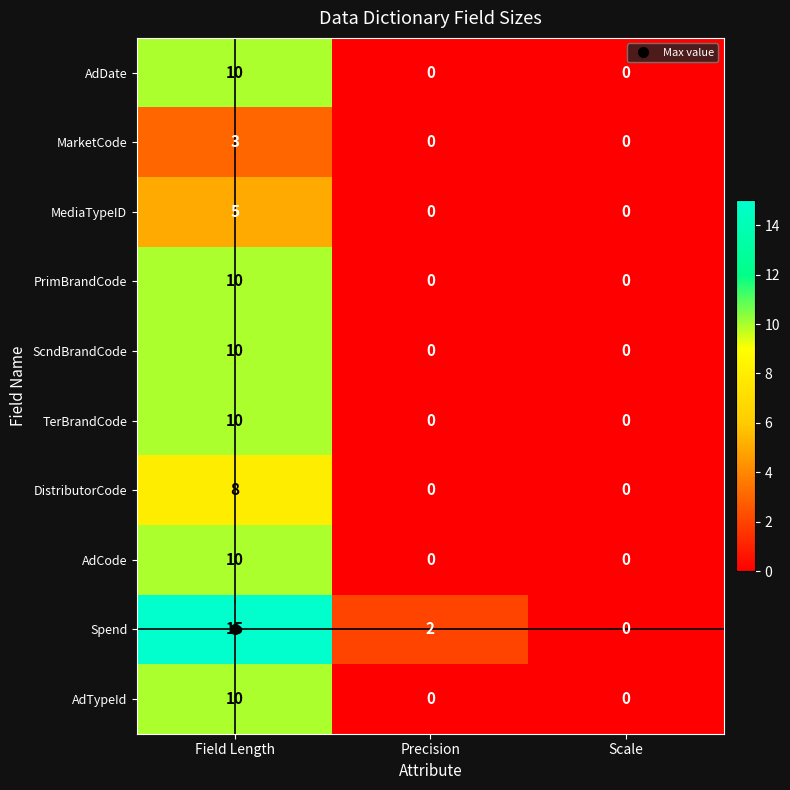

Which series has the widest spread of values?

Spend